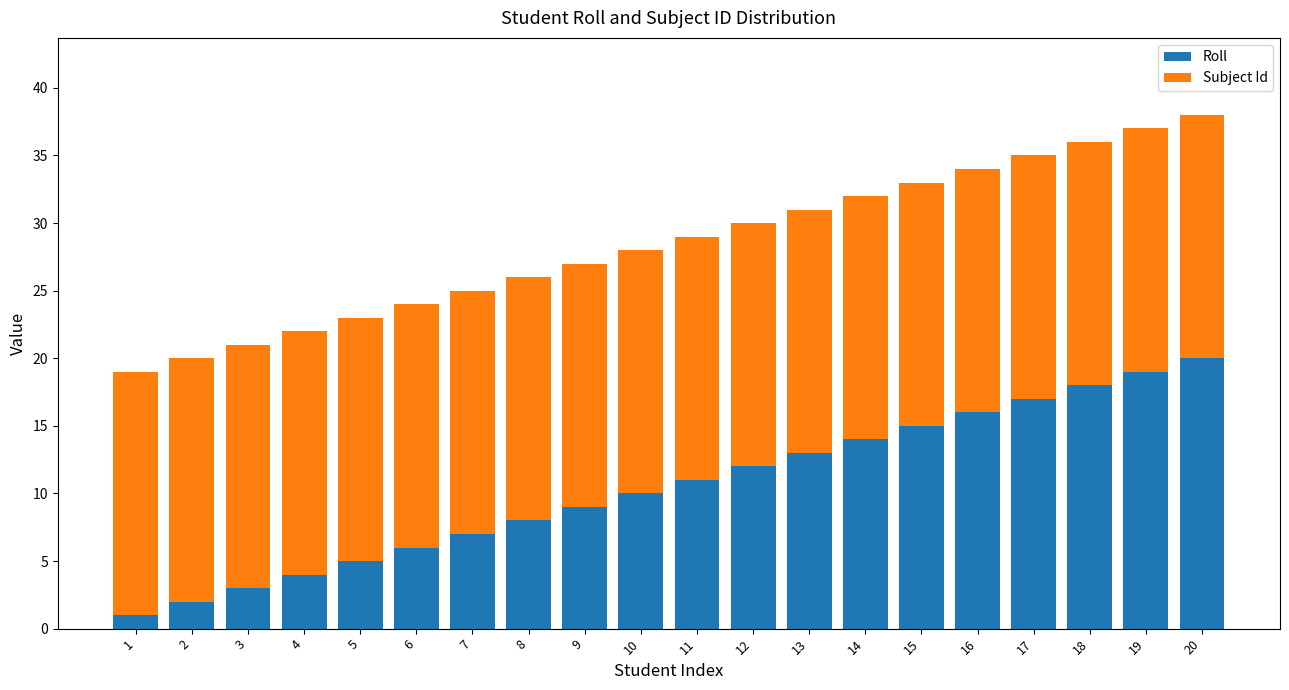

The Roll series shows 25 at 18. True or false?

False